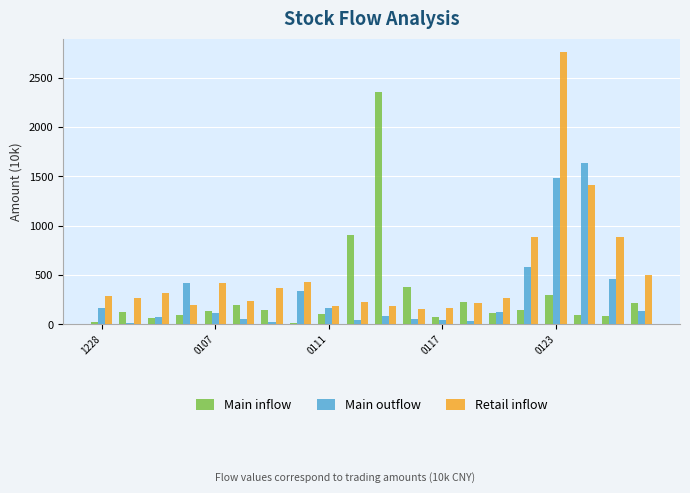

List the series in order of their peak value, highest first.

Retail inflow, Main inflow, Main outflow